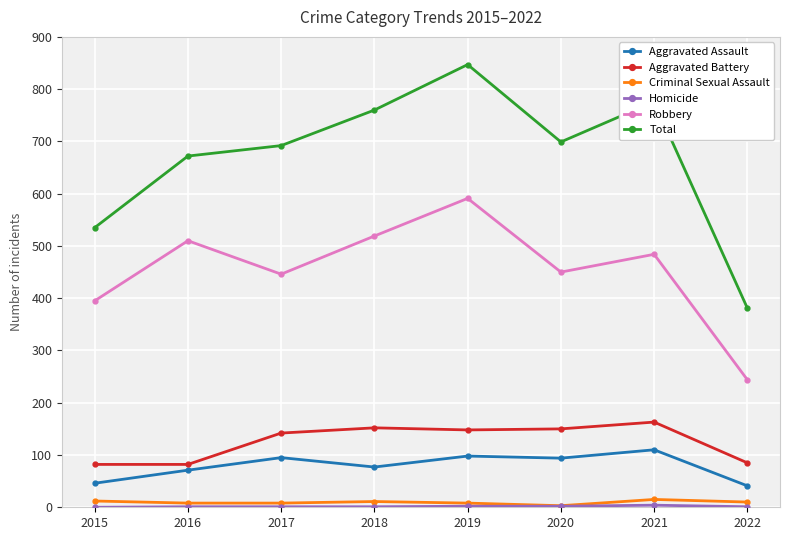

Where is the first local maximum for Aggravated Assault?

2017